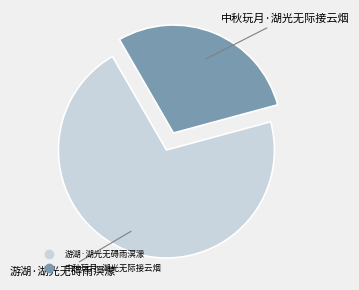

Rank the categories by value from highest to lowest.

游湖·湖光无碍雨溟濛, 中秋玩月·湖光无际接云烟